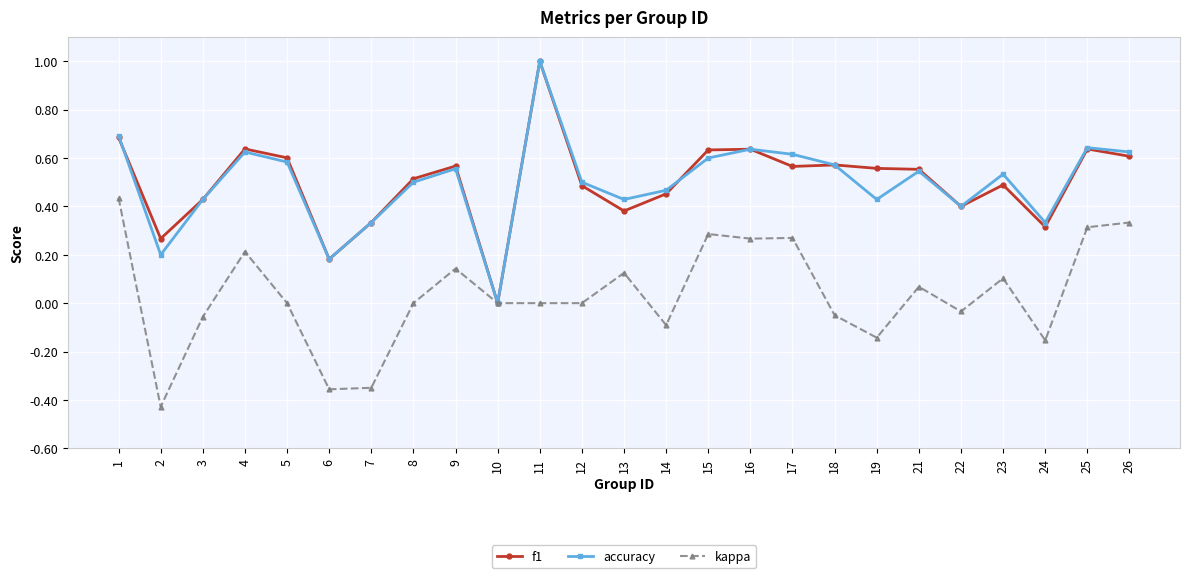

Is it true that kappa equals 0.4 at 1?

True